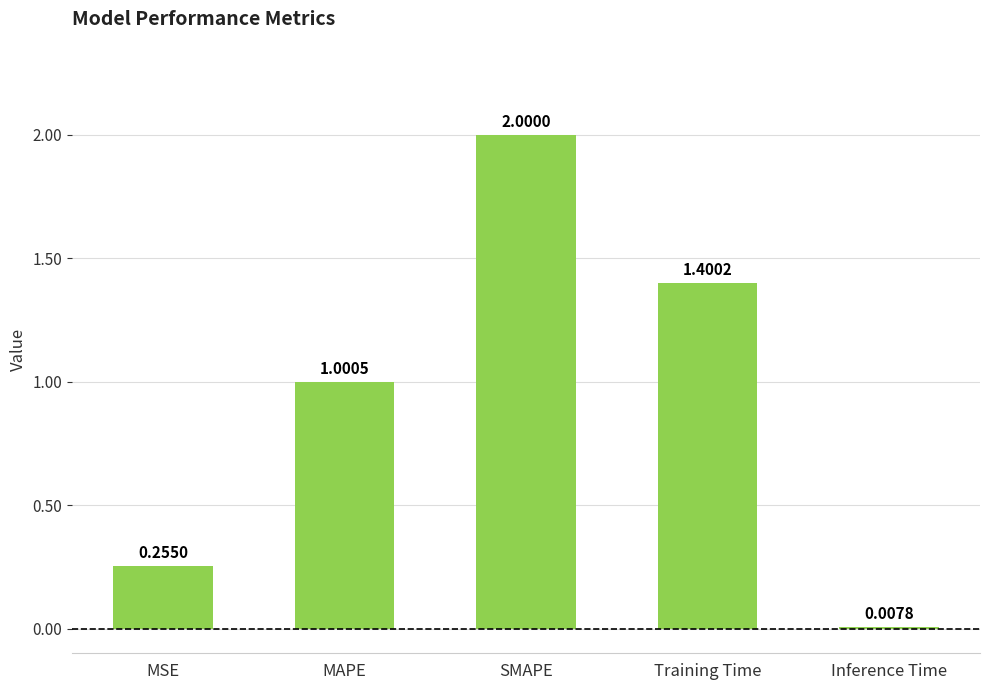

The value at MSE is 0.1. True or false?

False